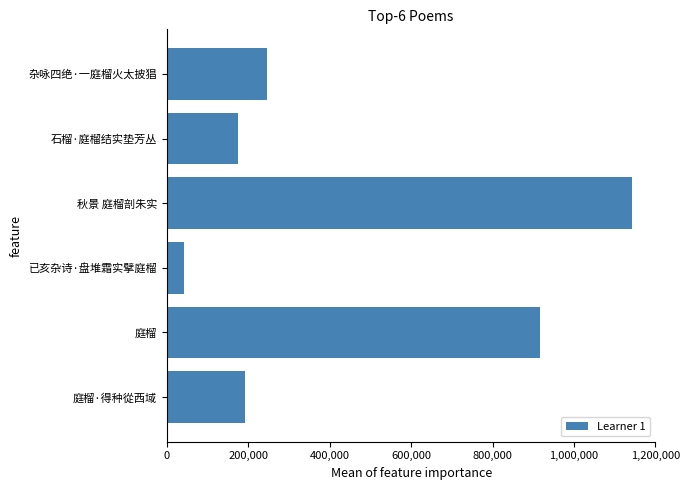

Is it true that the value at 石榴·庭榴结实垫芳丛 is 175298?

True